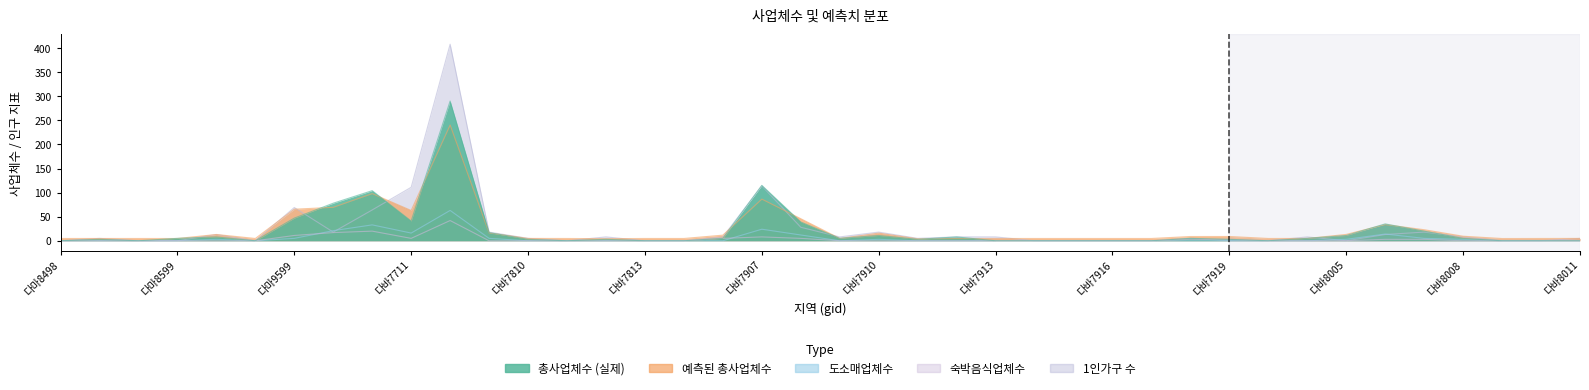

Reading right to left, transcribe all the data shown in this chart.

총사업체수: 다바8011=0.0	다바8010=0.0	다바8009=0.0	다바8008=5.0	다바8007=20.0	다바8006=35.0	다바8005=11.0	다바8004=5.0	다바8003=0.0	다바7919=3.0	다바7918=5.0	다바7917=0.0	다바7916=0.0	다바7915=0.0	다바7914=0.0	다바7913=0.0	다바7912=8.0	다바7911=3.0	다바7910=11.0	다바7909=5.0	다바7908=39.0	다바7907=115.0	다바7815=5.0	다바7814=0.0	다바7813=0.0	다바7812=3.0	다바7811=0.0	다바7810=3.0	다바7809=17.0	다바7808=290.0	다바7711=41.0	다바7710=104.0	다바7709=78.0	다마9599=47.0	다마9499=0.0	다마8699=8.0	다마8599=5.0	다마8598=0.0	다마8499=3.0	다마8498=0.0
예측된 총사업체수(모델의 예측치): 다바8011=4.9	다바8010=4.8	다바8009=4.7	다바8008=9.4	다바8007=22.9	다바8006=33.6	다바8005=13.2	다바8004=4.8	다바8003=4.8	다바7919=8.9	다바7918=8.8	다바7917=4.8	다바7916=4.8	다바7915=4.8	다바7914=4.8	다바7913=4.7	다바7912=4.5	다바7911=4.0	다바7910=15.9	다바7909=4.8	다바7908=45.8	다바7907=86.5	다바7815=11.6	다바7814=4.8	다바7813=4.8	다바7812=4.3	다바7811=4.8	다바7810=4.9	다바7809=16.2	다바7808=240.3	다바7711=62.9	다바7710=97.9	다바7709=69.4	다마9599=65.5	다마9499=4.8	다마8699=13.0	다마8599=4.7	다마8598=4.8	다마8499=4.7	다마8498=4.8
도소매업체수: 다바8011=0.0	다바8010=0.0	다바8009=0.0	다바8008=3.0	다바8007=5.0	다바8006=14.0	다바8005=3.0	다바8004=0.0	다바8003=0.0	다바7919=0.0	다바7918=0.0	다바7917=0.0	다바7916=0.0	다바7915=0.0	다바7914=0.0	다바7913=0.0	다바7912=0.0	다바7911=0.0	다바7910=3.0	다바7909=0.0	다바7908=12.0	다바7907=24.0	다바7815=0.0	다바7814=0.0	다바7813=0.0	다바7812=0.0	다바7811=0.0	다바7810=0.0	다바7809=5.0	다바7808=63.0	다바7711=16.0	다바7710=33.0	다바7709=21.0	다마9599=5.0	다마9499=0.0	다마8699=3.0	다마8599=0.0	다마8598=0.0	다마8499=0.0	다마8498=0.0
숙박음식업체수: 다바8011=0.0	다바8010=0.0	다바8009=0.0	다바8008=0.0	다바8007=3.0	다바8006=3.0	다바8005=0.0	다바8004=0.0	다바8003=0.0	다바7919=3.0	다바7918=3.0	다바7917=0.0	다바7916=0.0	다바7915=0.0	다바7914=0.0	다바7913=0.0	다바7912=0.0	다바7911=0.0	다바7910=0.0	다바7909=0.0	다바7908=5.0	다바7907=8.0	다바7815=5.0	다바7814=0.0	다바7813=0.0	다바7812=0.0	다바7811=0.0	다바7810=0.0	다바7809=0.0	다바7808=42.0	다바7711=5.0	다바7710=20.0	다바7709=17.0	다마9599=11.0	다마9499=0.0	다마8699=0.0	다마8599=0.0	다마8598=0.0	다마8499=0.0	다마8498=0.0
1인가구 수: 다바8011=5.0	다바8010=0.0	다바8009=0.0	다바8008=8.0	다바8007=18.0	다바8006=13.0	다바8005=0.0	다바8004=8.0	다바8003=0.0	다바7919=0.0	다바7918=5.0	다바7917=0.0	다바7916=0.0	다바7915=0.0	다바7914=0.0	다바7913=8.0	다바7912=8.0	다바7911=5.0	다바7910=18.0	다바7909=8.0	다바7908=28.0	다바7907=114.0	다바7815=8.0	다바7814=0.0	다바7813=0.0	다바7812=8.0	다바7811=0.0	다바7810=5.0	다바7809=18.0	다바7808=408.0	다바7711=111.0	다바7710=64.0	다바7709=18.0	다마9599=69.0	다마9499=0.0	다마8699=13.0	다마8599=0.0	다마8598=0.0	다마8499=5.0	다마8498=0.0